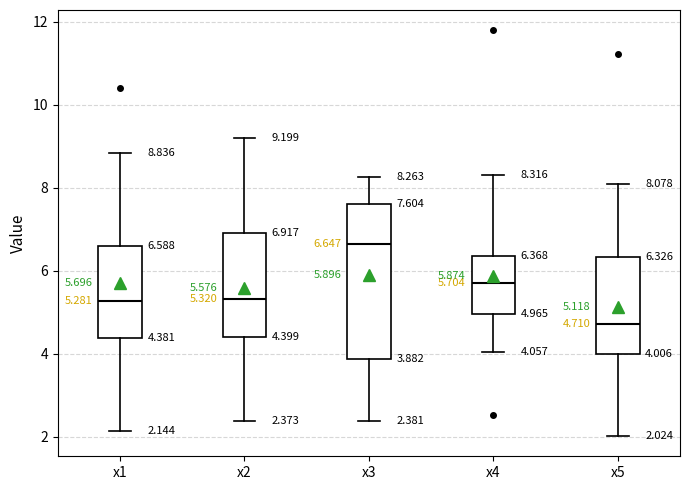

Which box's median line is the highest?

x3